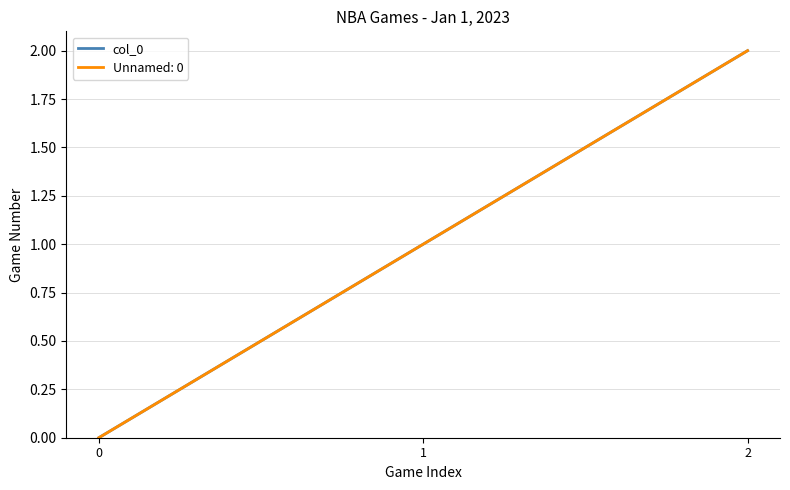

Does the chart have visible grid lines?

Yes